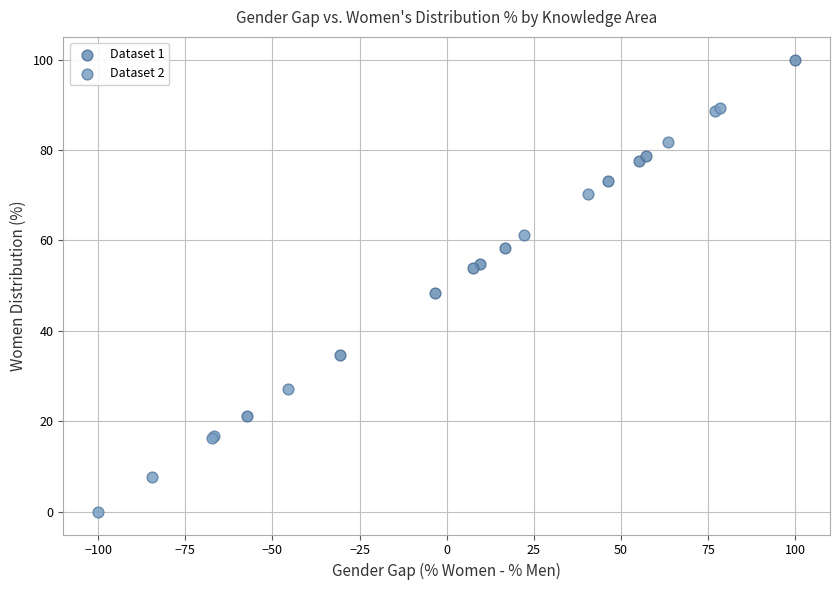

Which series has the largest Y range (max minus min)?

Dataset 2